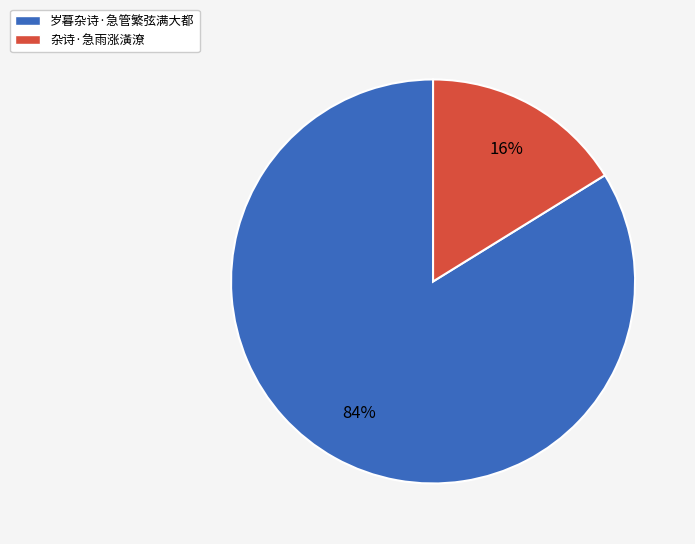

Approximately how many times larger is the value at 岁暮杂诗·急管繁弦满大都 compared to 杂诗·急雨涨潢潦?

5.2